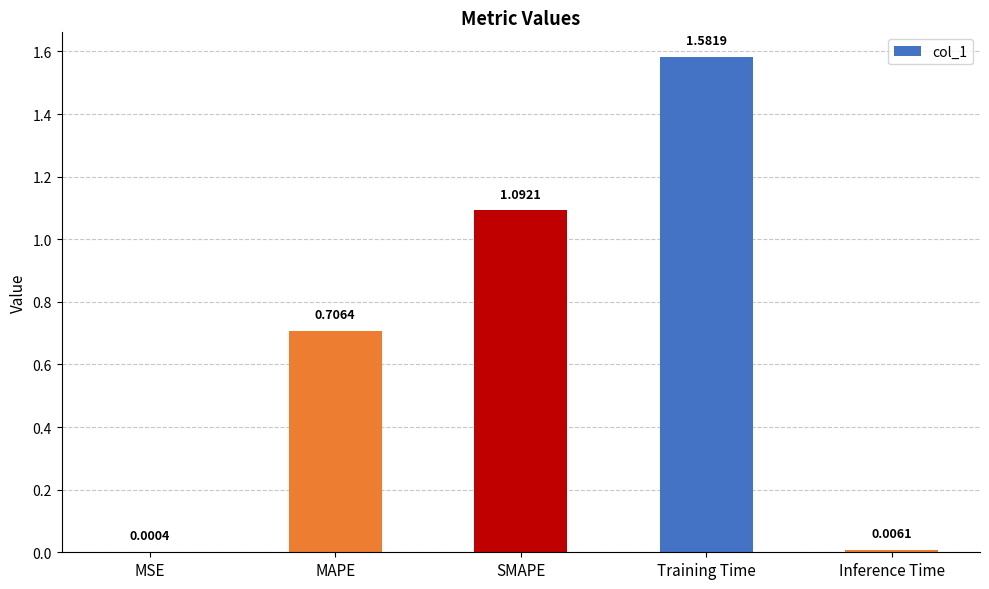

At which category does the chart reach its peak across all series?

Training Time